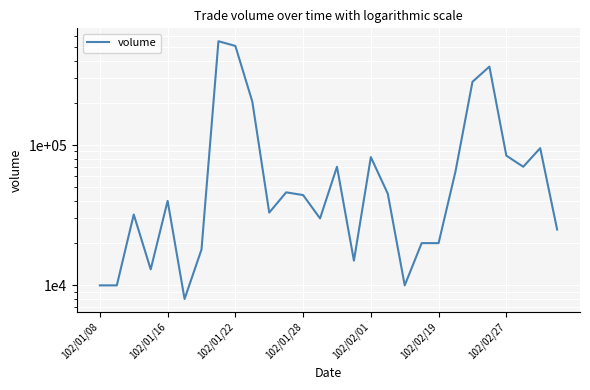

What is the approximate value at 23?

362000